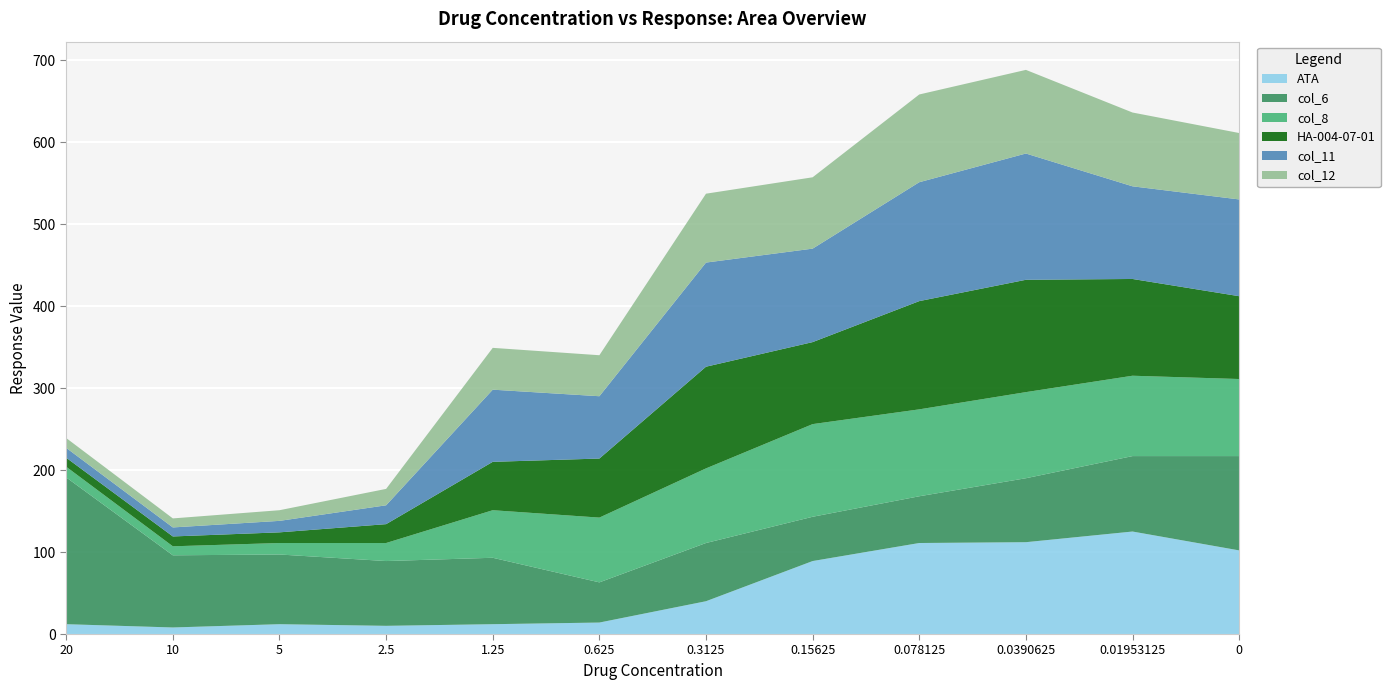

Reading right to left, extract all data points from this chart.

ATA: 102	125	112	111	89	40	14	12	10	12	8	12
col_6: 115	92	78	57	54	71	49	81	79	85	88	179
col_8: 94	98	105	106	113	91	79	58	22	14	11	13
HA-004-07-01: 101	118	137	132	100	124	72	59	23	13	12	11
col_11: 118	113	154	145	114	127	76	88	23	14	11	12
col_12: 81	90	102	107	87	84	50	51	20	13	11	12